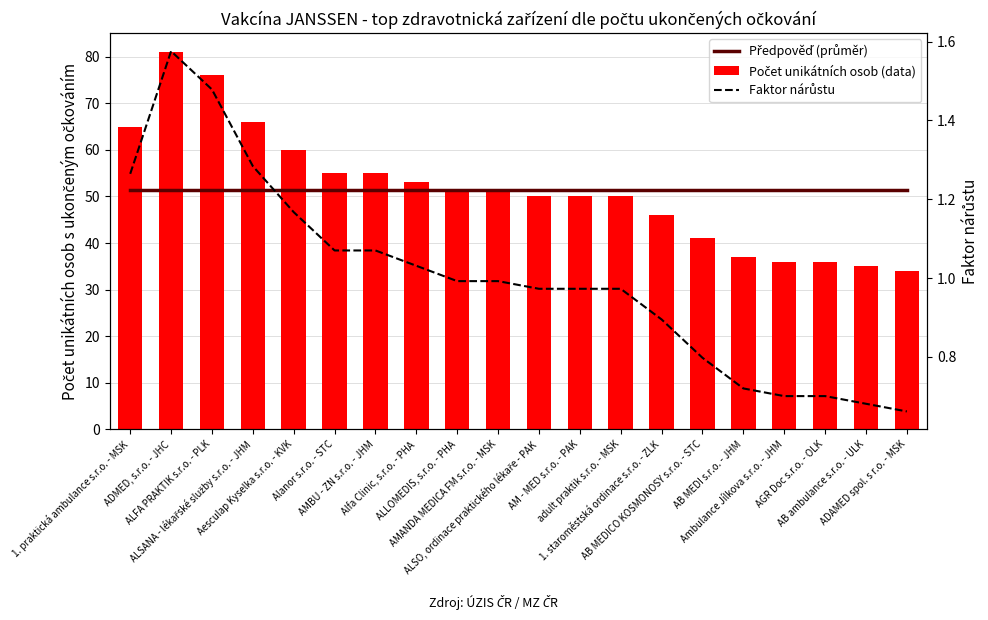

Are the bars horizontal?

No